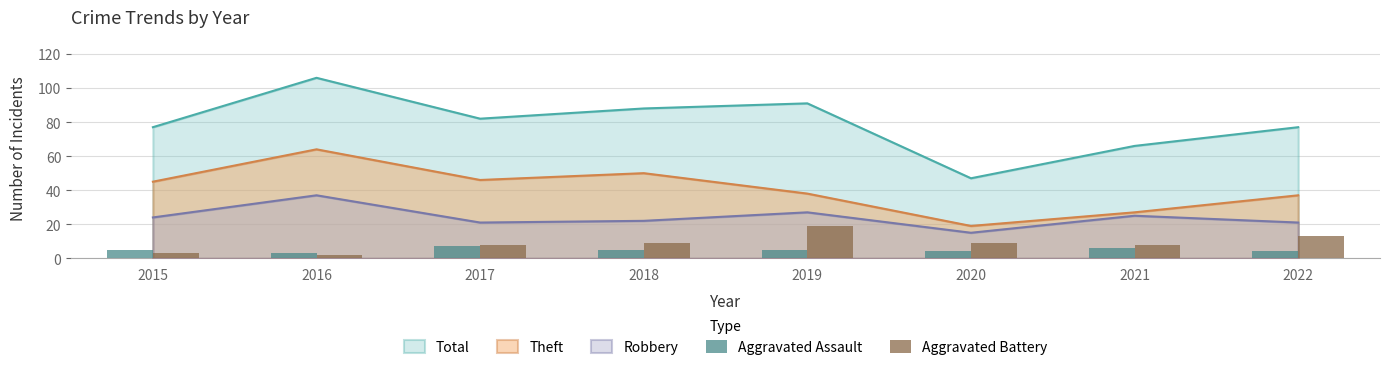

What is the sum of all Aggravated Assault values?

39